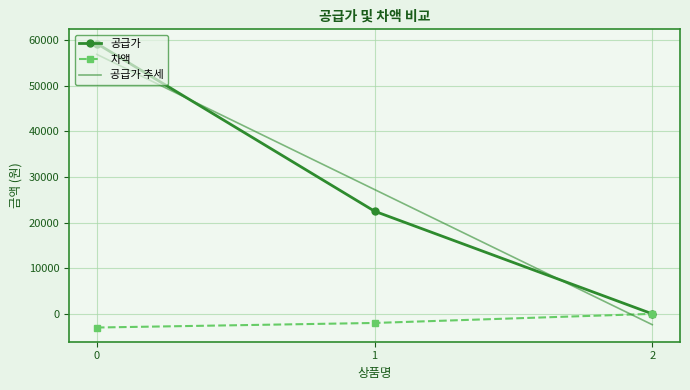

What is the value of the 차액 point at the 2nd from the left?

-2000